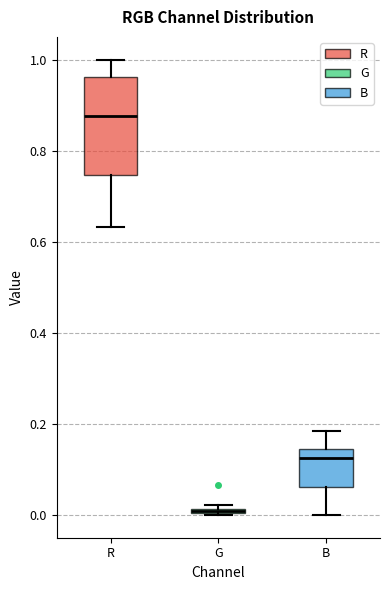

Where does the median line of the box for B sit on the y-axis? The values are not printed on the chart, so give them approximately, as read against the axis.

0.12